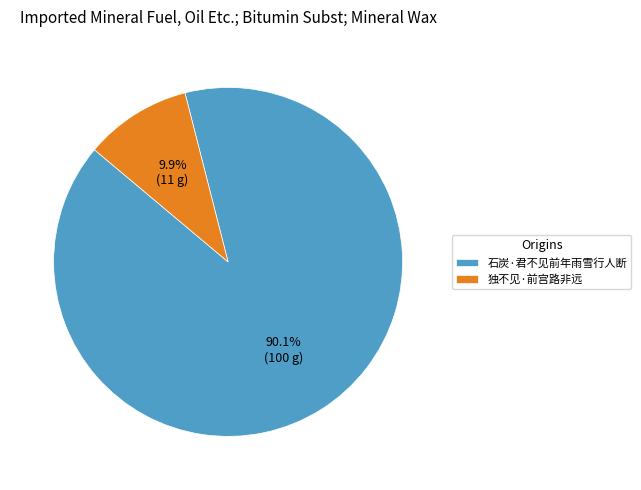

Which slice represents more than half of the pie?

石炭·君不见前年雨雪行人断